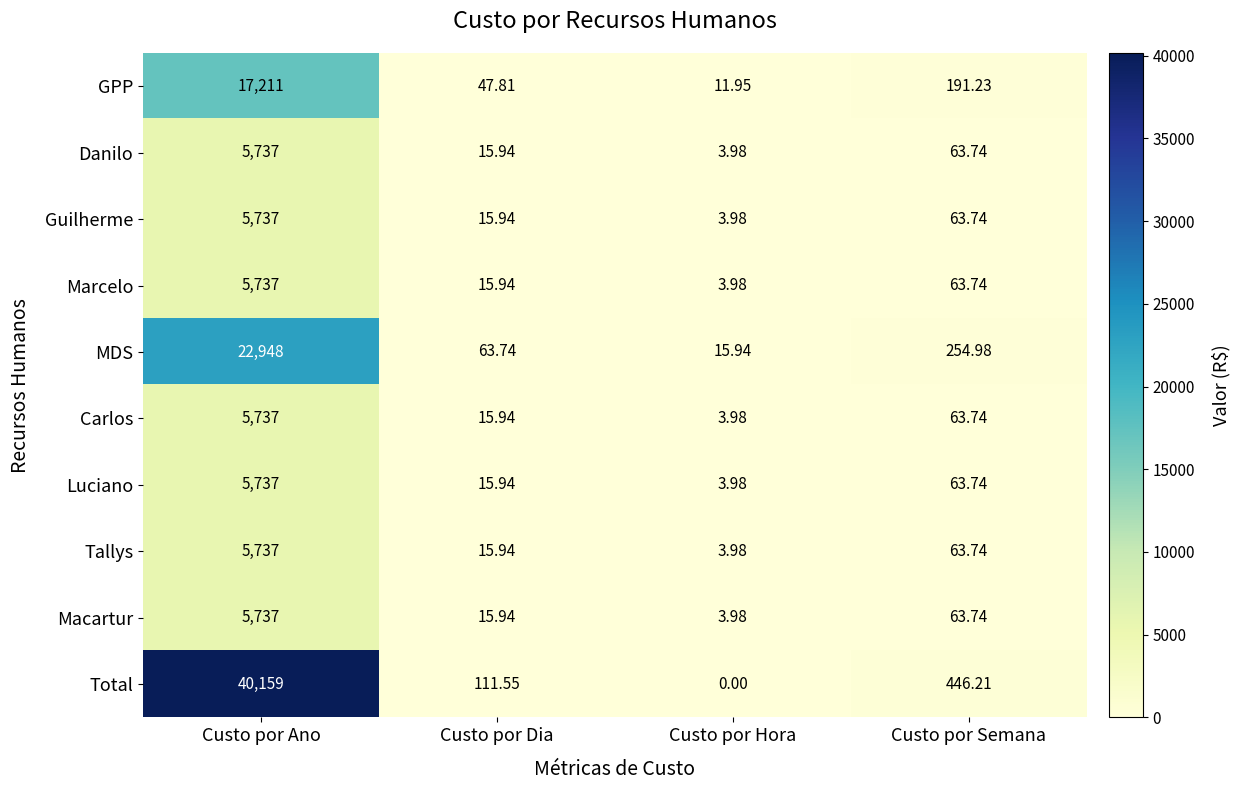

What is the difference between the highest and lowest values at Custo por Dia?

95.6